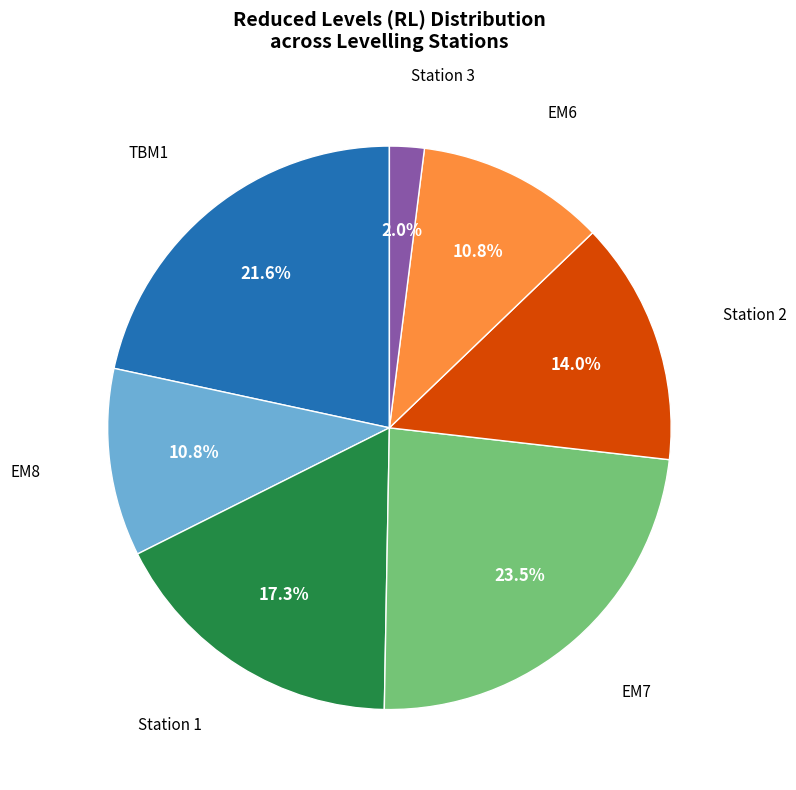

Is there any slice that represents more than half of the pie?

No